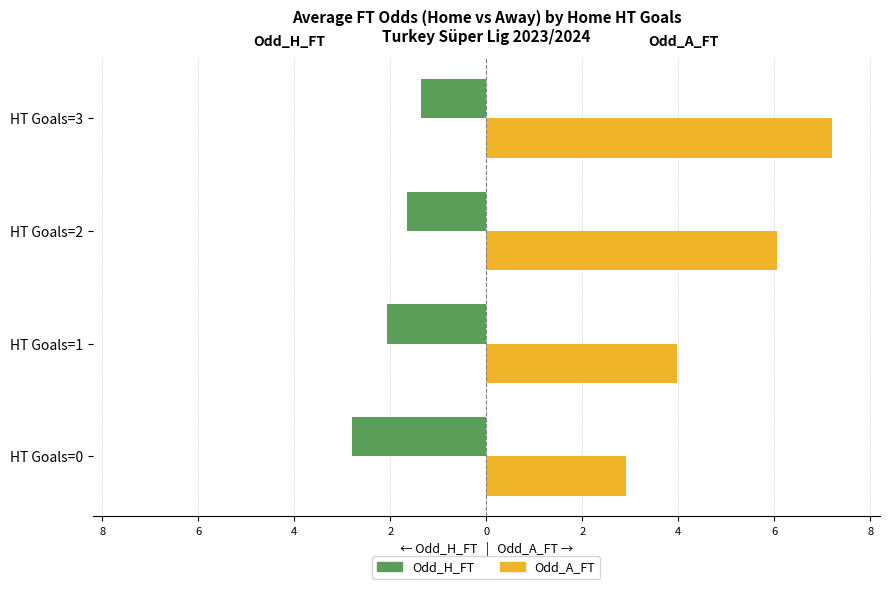

What is the difference between the maximum and minimum values in the Odd_H_FT series?

1.4